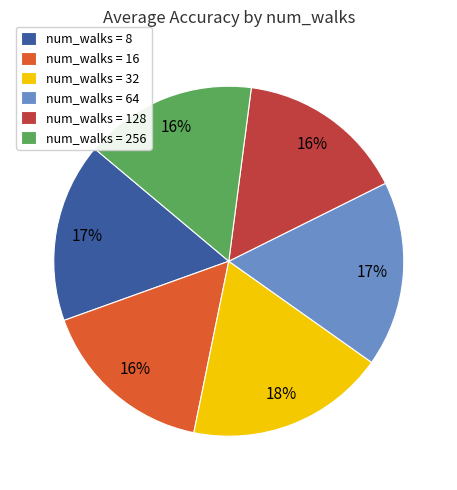

Which has a higher value, num_walks = 128 or num_walks = 64?

num_walks = 64